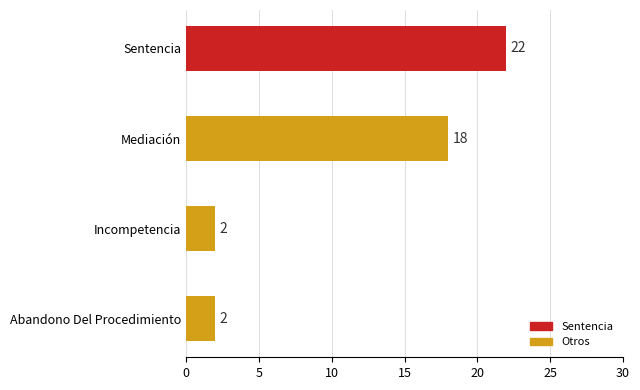

How many bars are there in total?

4